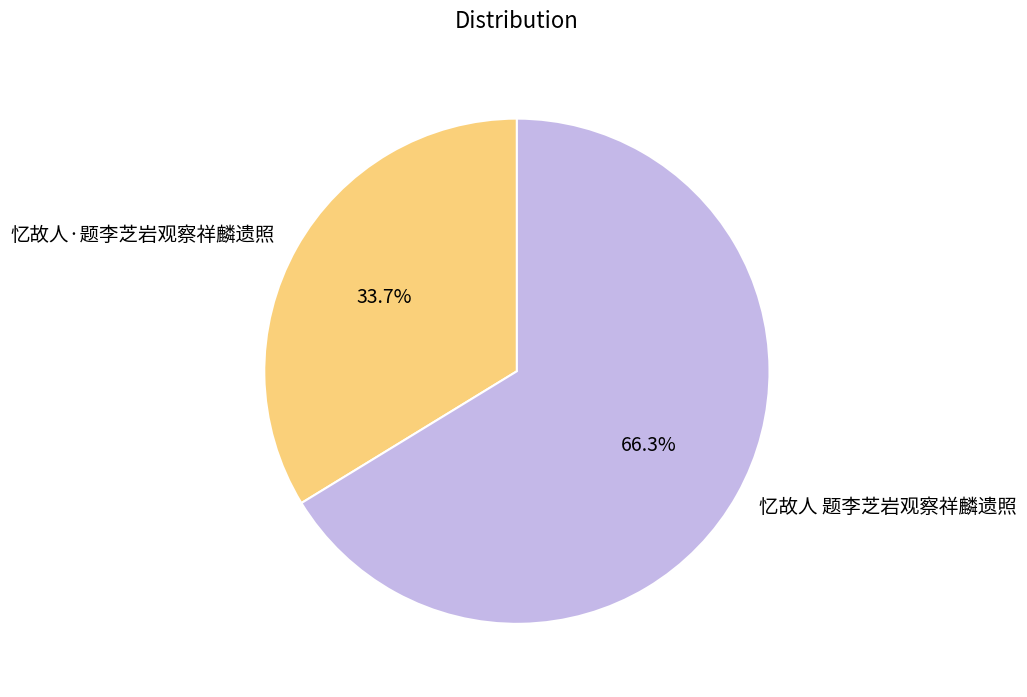

Combined, do 忆故人·题李芝岩观察祥麟遗照 and 忆故人 题李芝岩观察祥麟遗照 account for over 50%?

Yes